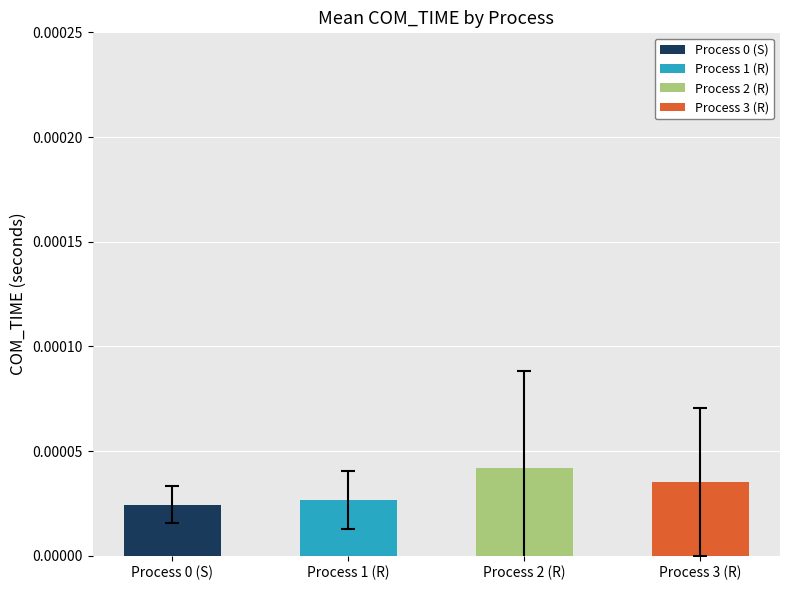

How many distinct data groups are displayed?

4